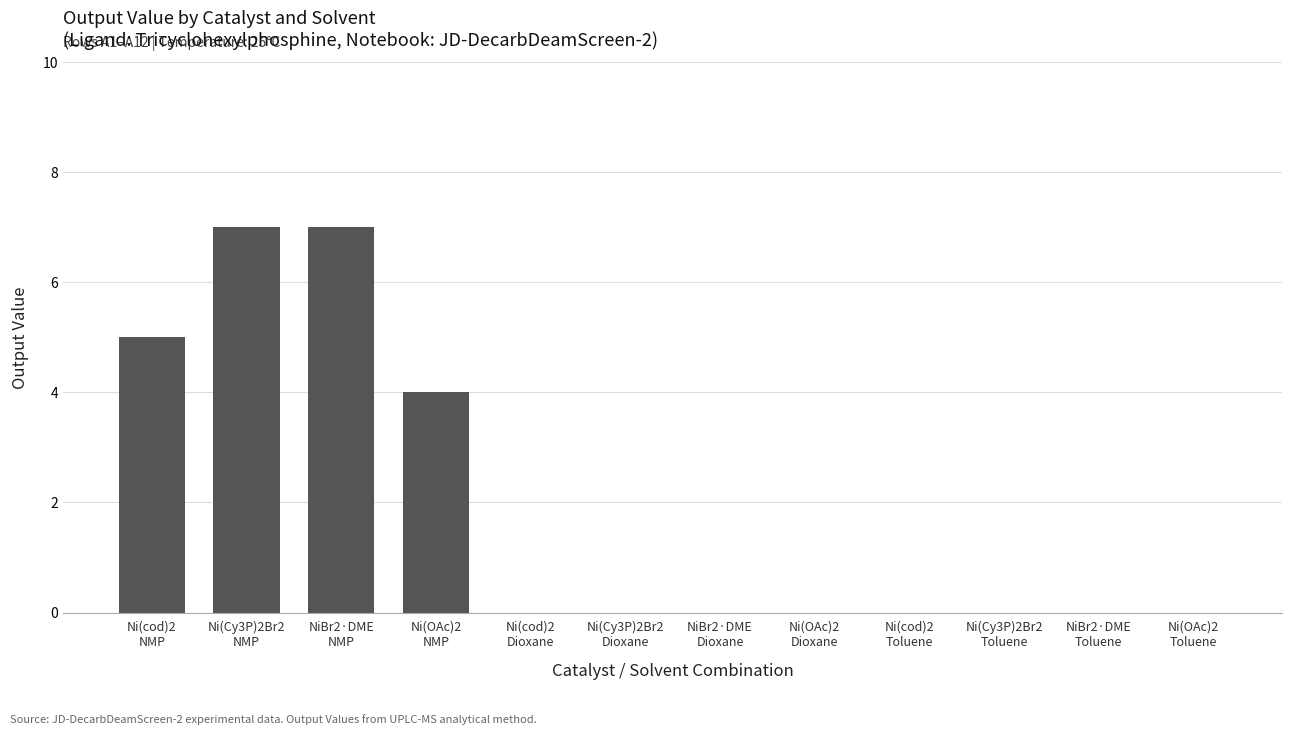

Is it true that the value at Ni(Cy3P)2Br2
NMP is 1?

False